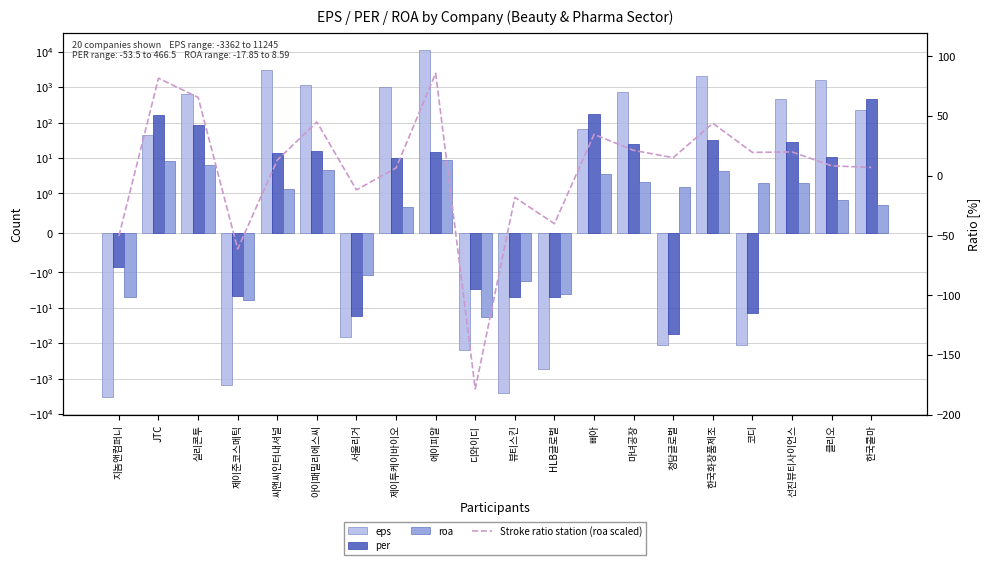

What is the total value across all series at 한국콜마?

701.2